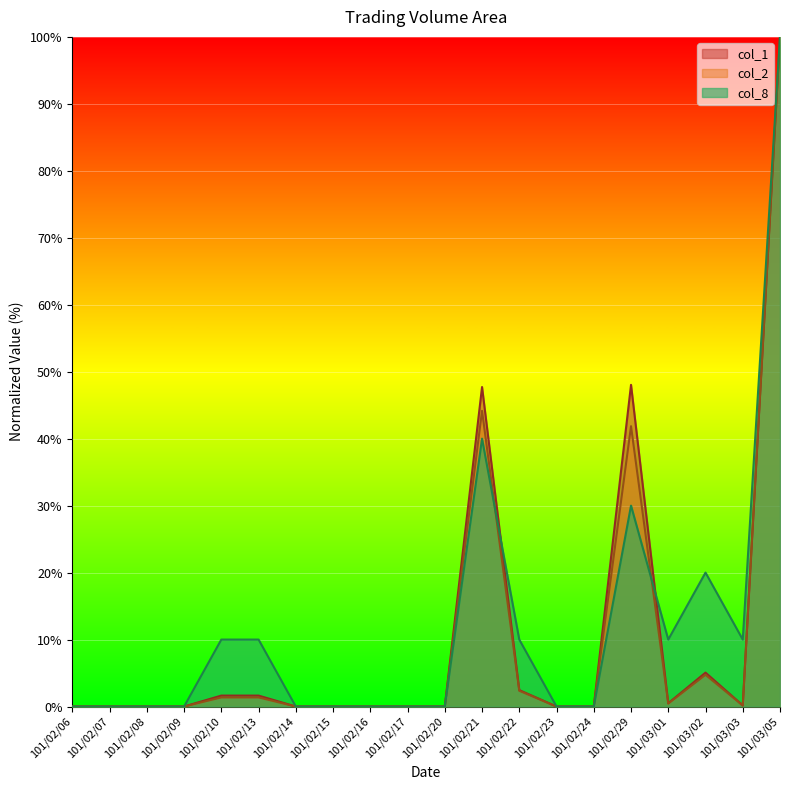

Which series has the largest total across all categories?

col_8